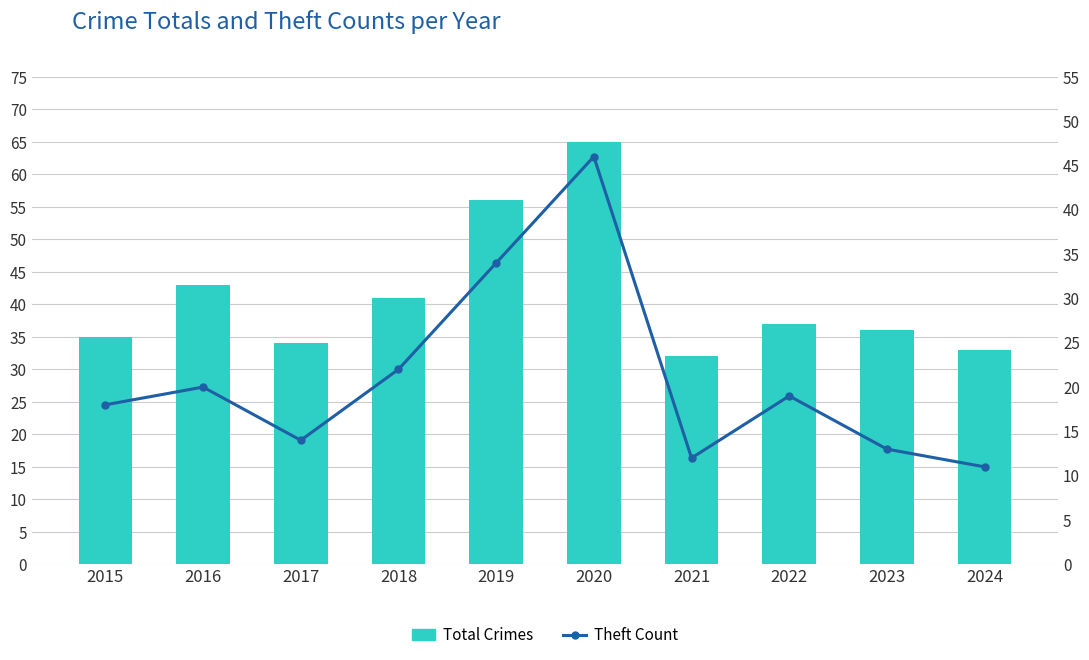

How many series are shown in this chart?

2